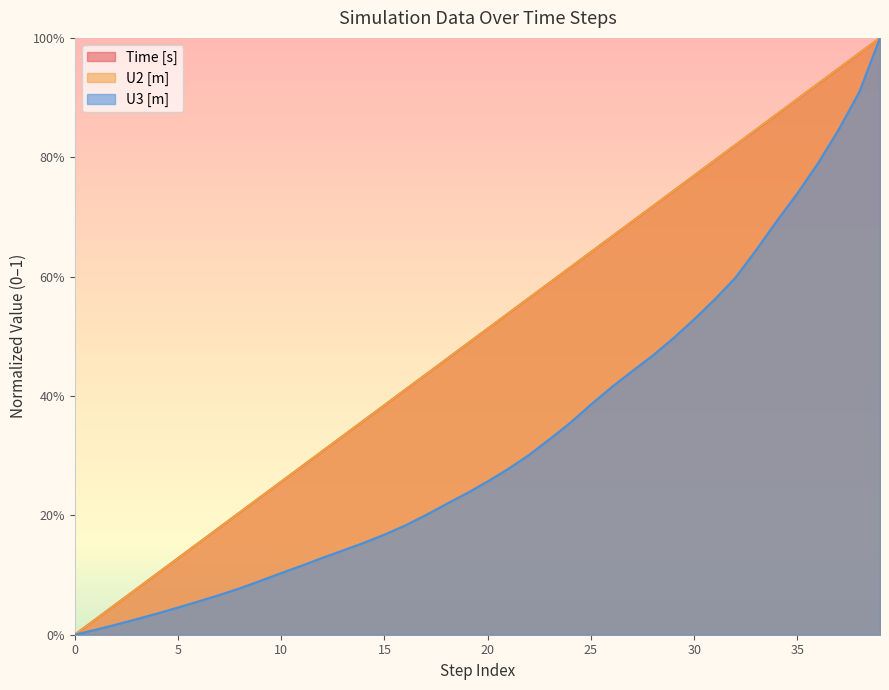

Where do Time [s] and U2 [m] first cross each other?

10 and 15